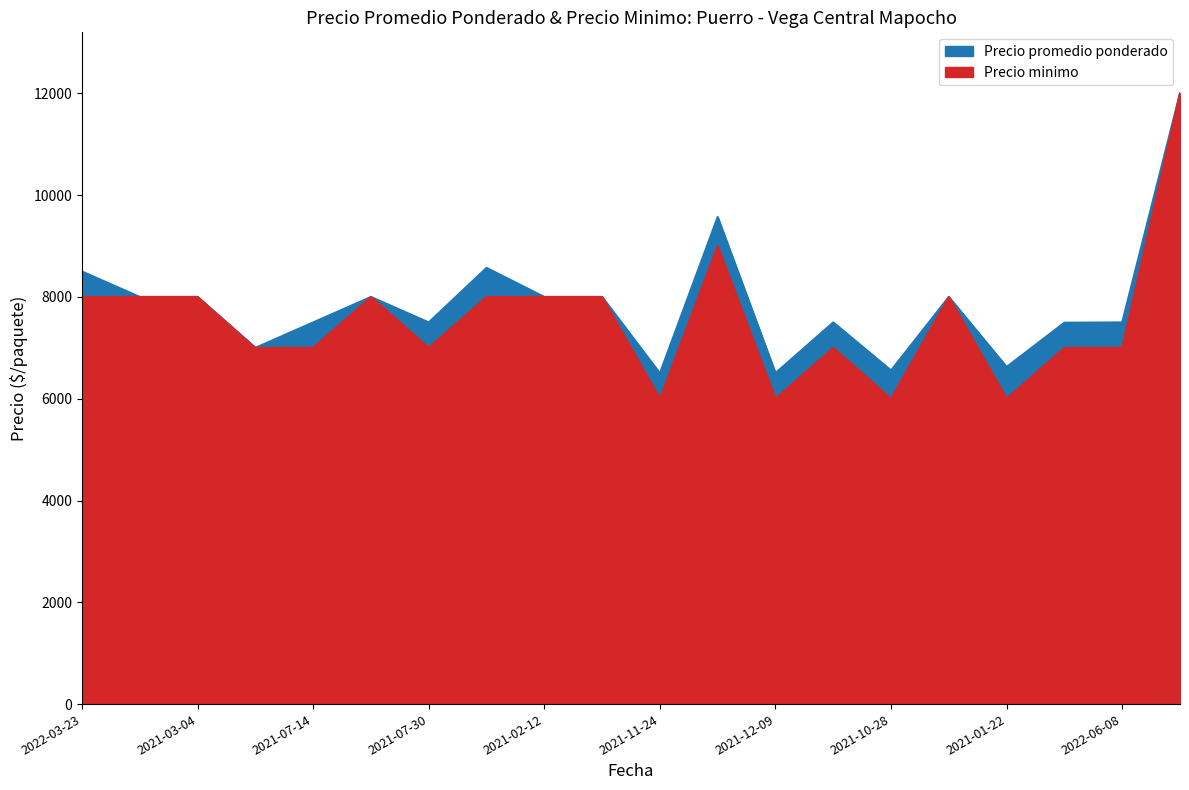

At which label does Precio minimo reach its minimum?

2021-11-24